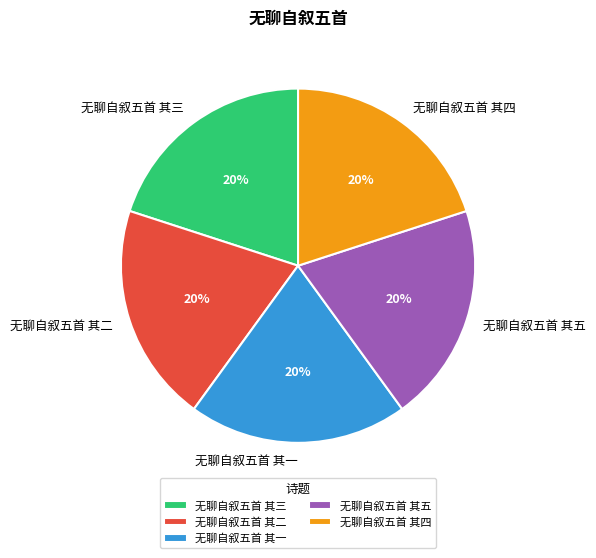

Combined, do 无聊自叙五首 其三 and 无聊自叙五首 其四 account for over 50%?

No